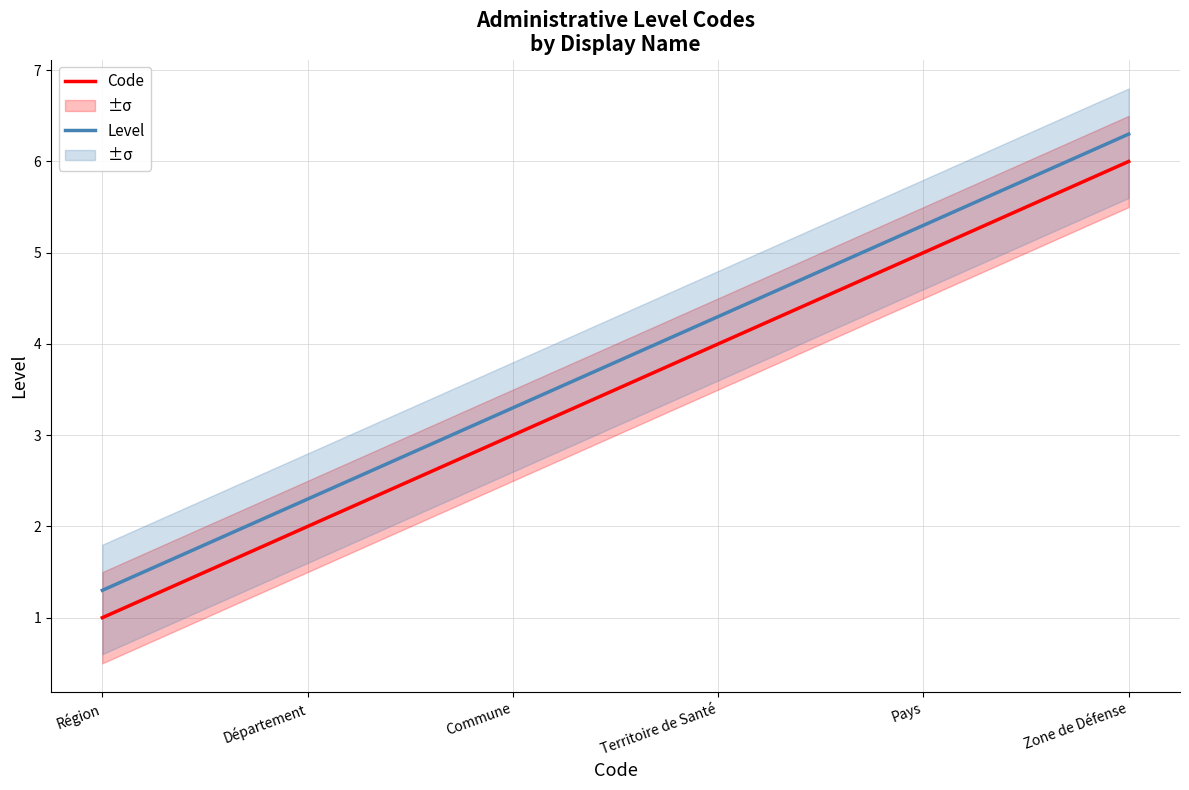

What are all the series names shown in the legend?

Code, Level